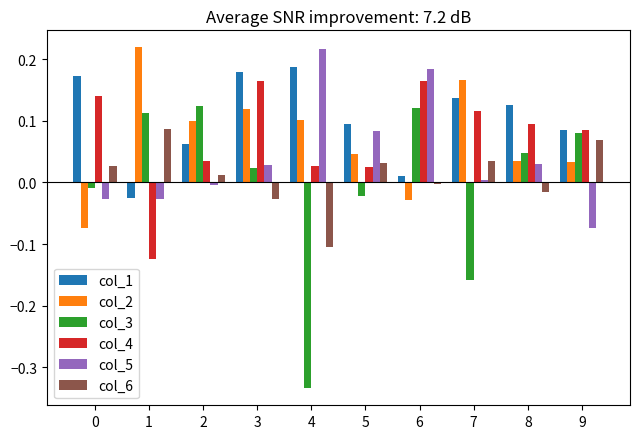

Which series has the largest total across all categories?

col_1